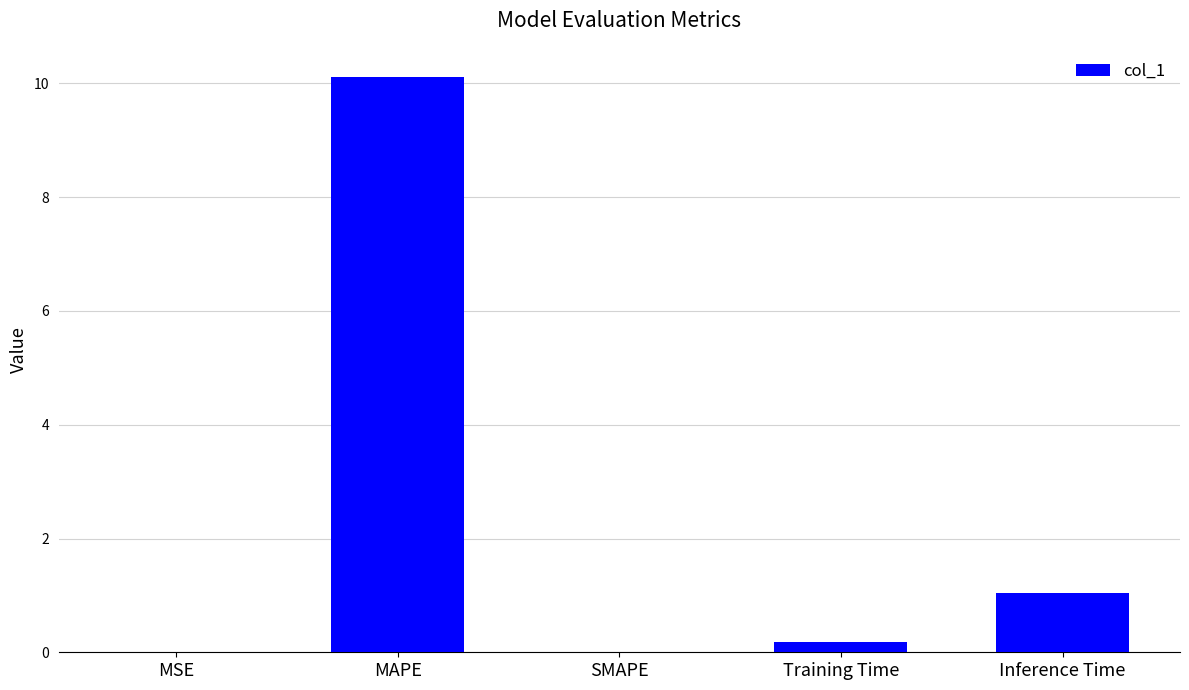

What value does the data have at MAPE?

10.1